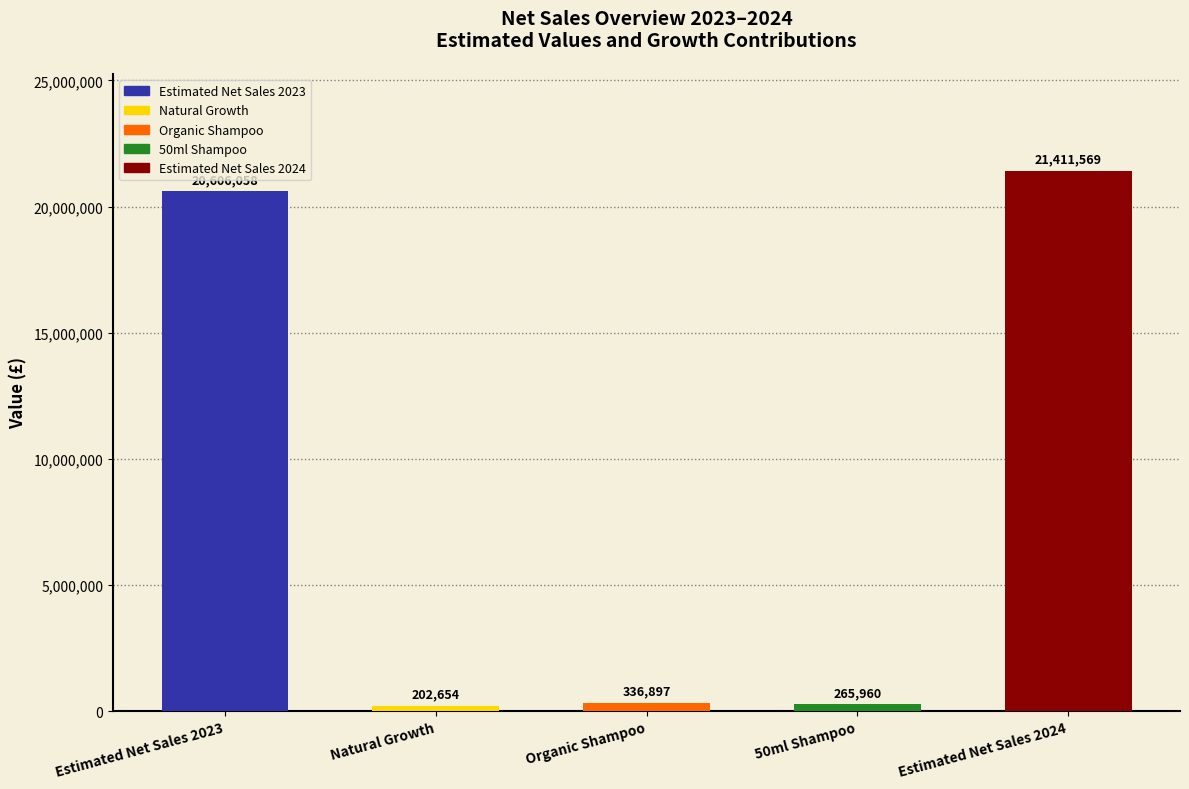

True or false: the data shows 21411568.8 at Estimated Net Sales 2024.

True